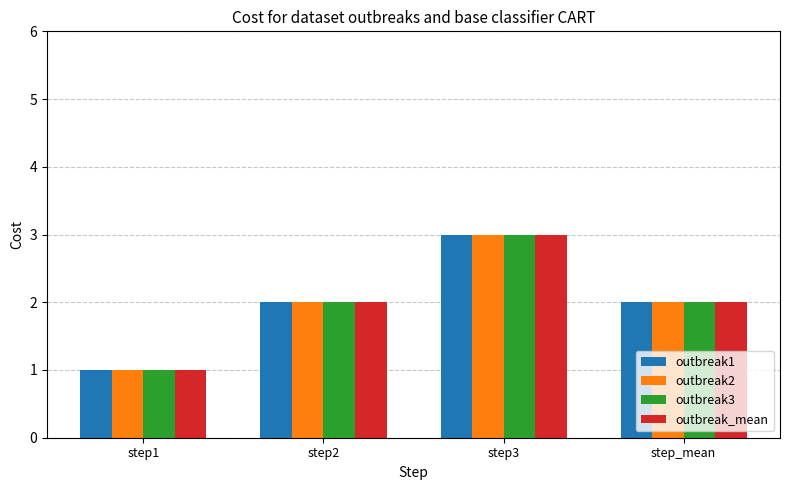

Are the bars horizontal?

No